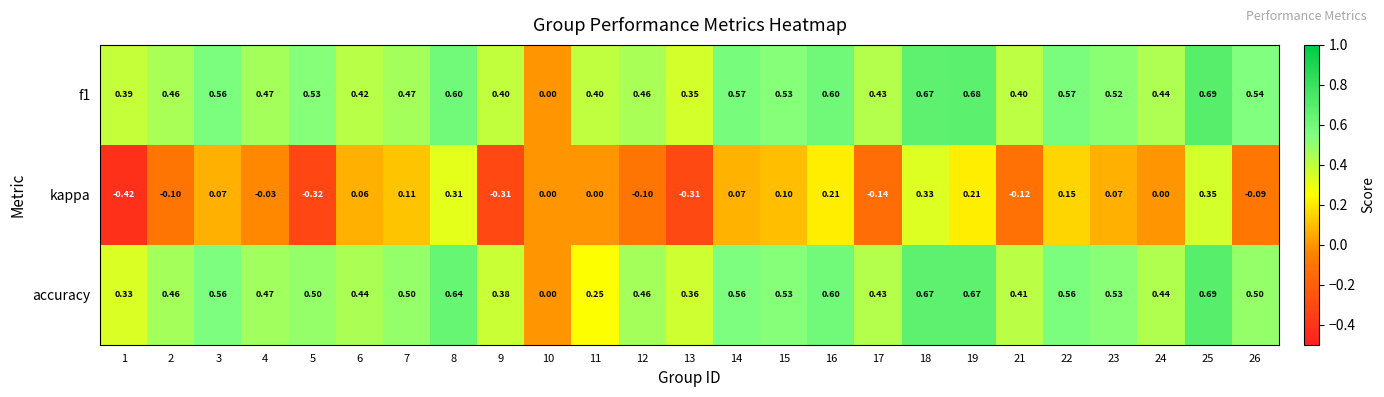

Which series has the widest spread of values?

kappa